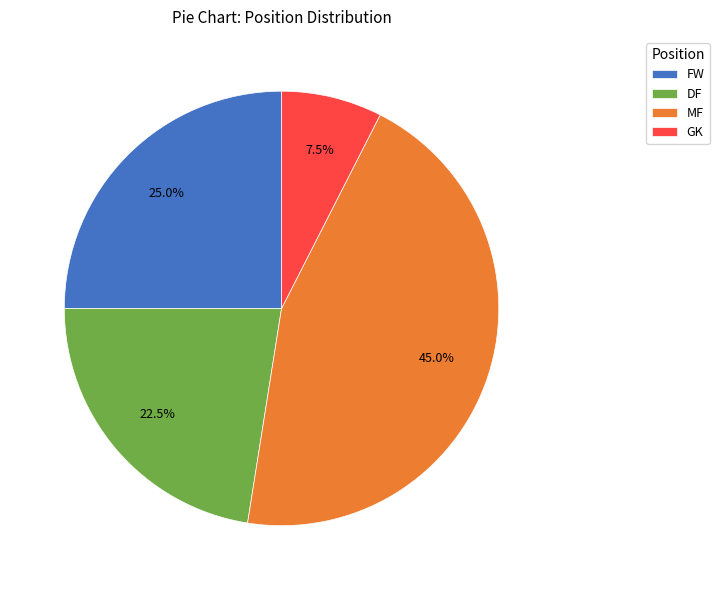

How many segments does this pie chart have?

4